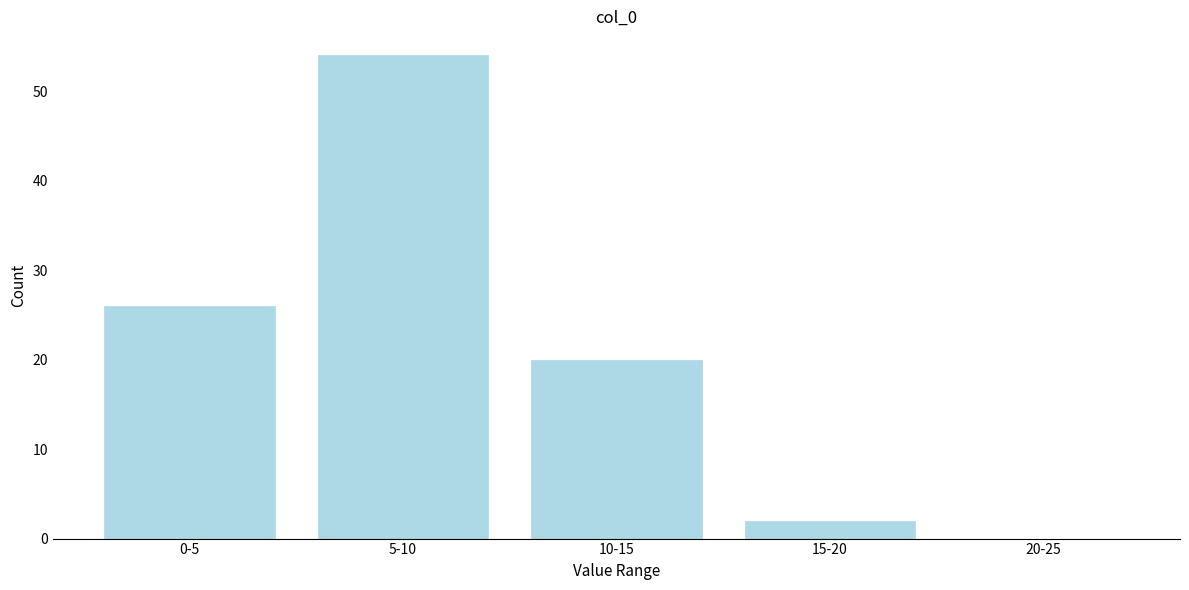

Reading left to right, what are all the values shown in this chart?

0-5=26	5-10=54	10-15=20	15-20=2	20-25=0